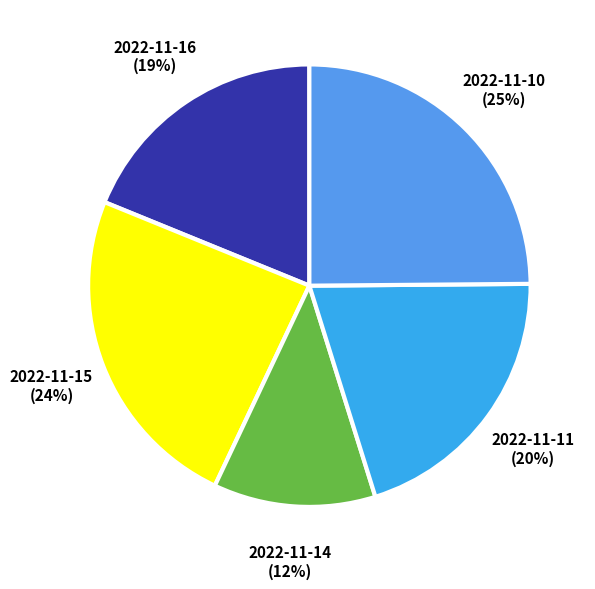

Is there a majority slice in this chart?

No